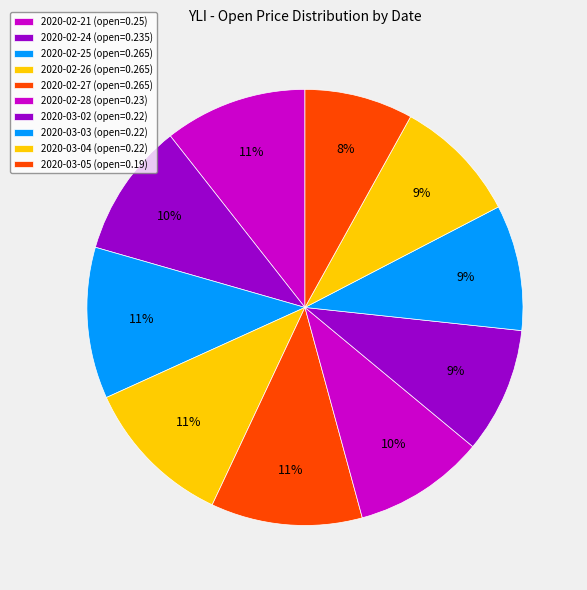

Which has a higher value, 2020-03-04 or 2020-03-03?

2020-03-04